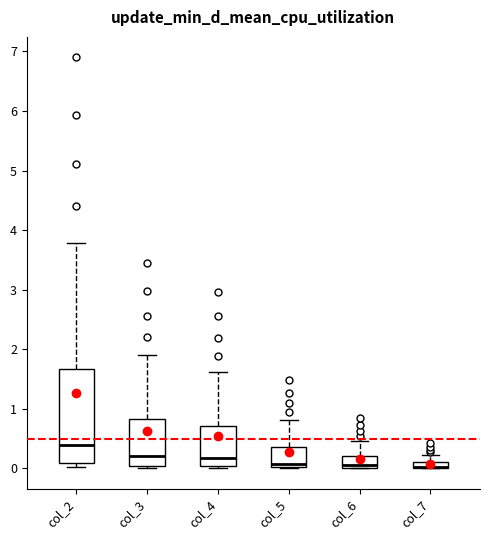

Where does the median line of the box for col_6 sit on the y-axis? The values are not printed on the chart, so give them approximately, as read against the axis.

0.1